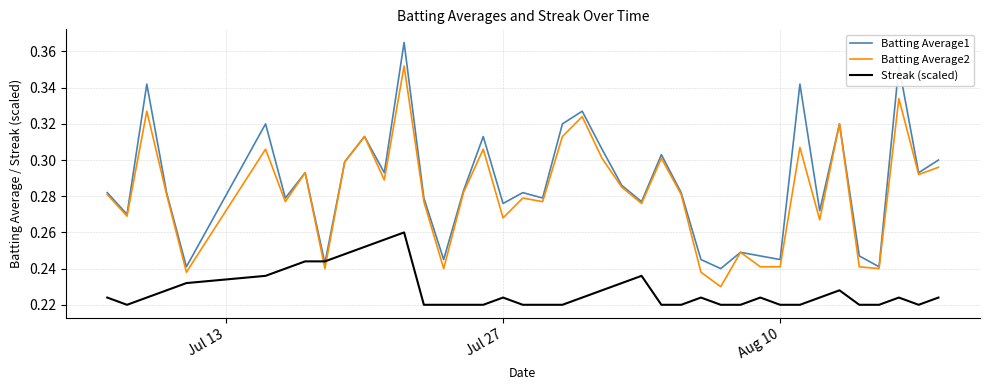

List the series in order of their peak value, lowest first.

Streak (scaled), Batting Average2, Batting Average1